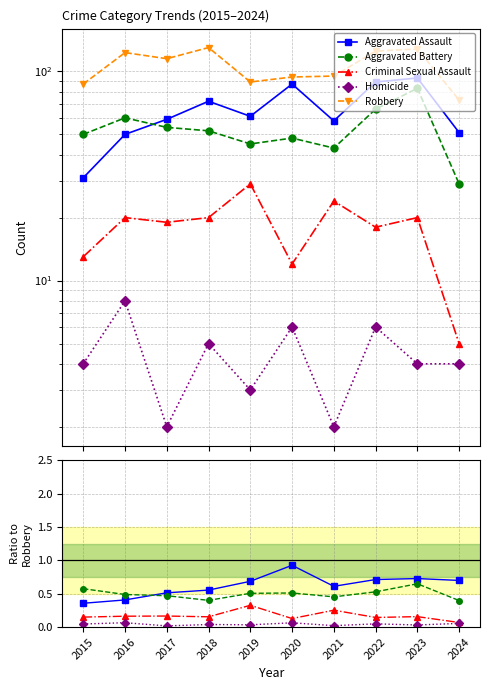

What is the value of the Aggravated Battery point at the 7th from the left?

0.5